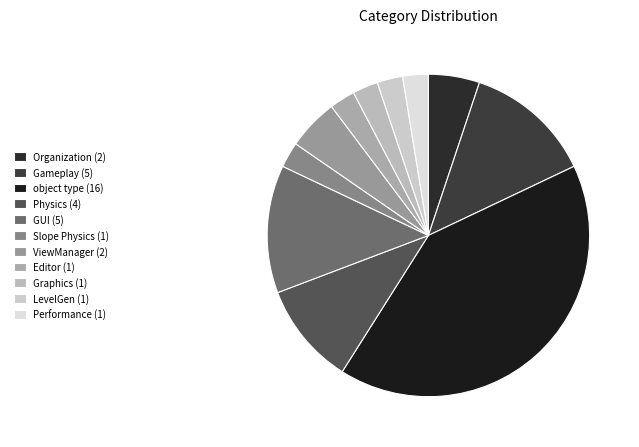

Count the number of slices in the pie.

11